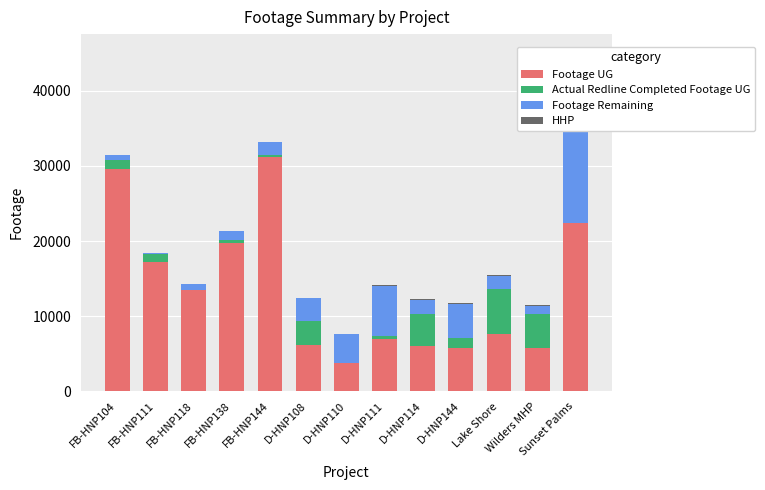

What is the difference between the second highest and second lowest values in the Actual Redline Completed Footage UG series?

4538